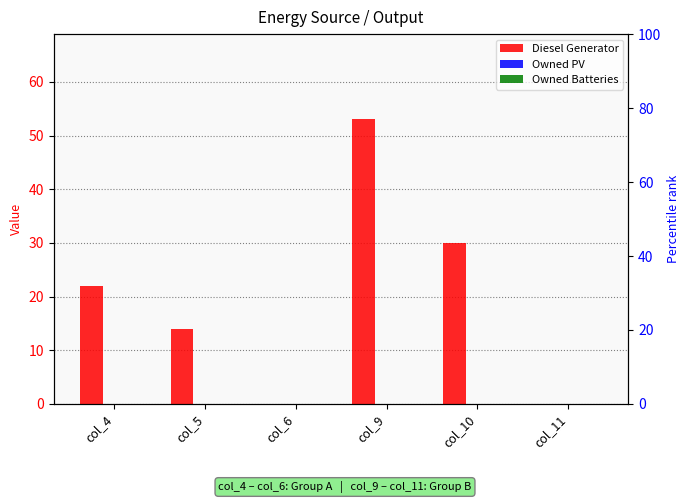

Reading left to right, list all the values displayed in this chart.

Diesel Generator: col_4=22	col_5=14	col_6=0	col_9=53	col_10=30	col_11=0
Owned PV: col_4=0	col_5=0	col_6=0	col_9=0	col_10=0	col_11=0
Owned Batteries: col_4=0	col_5=0	col_6=0	col_9=0	col_10=0	col_11=0